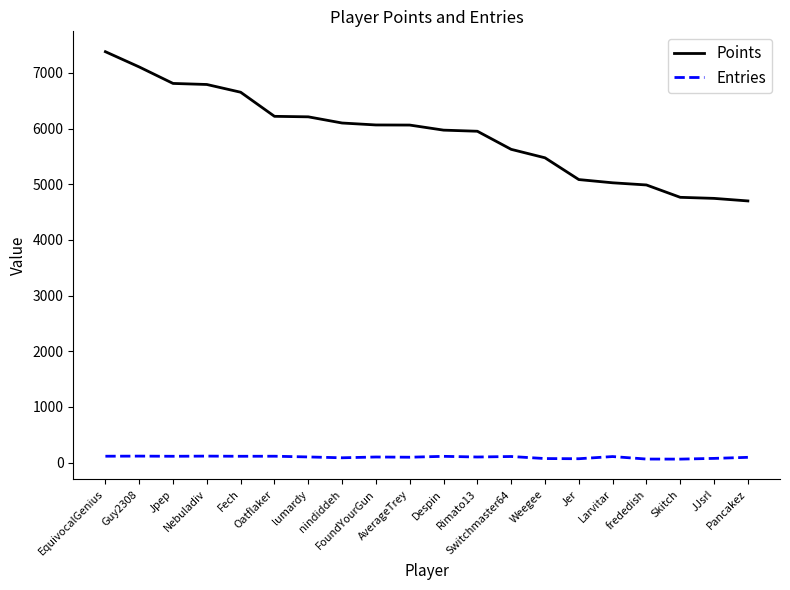

Which series has the largest range (max minus min)?

Points